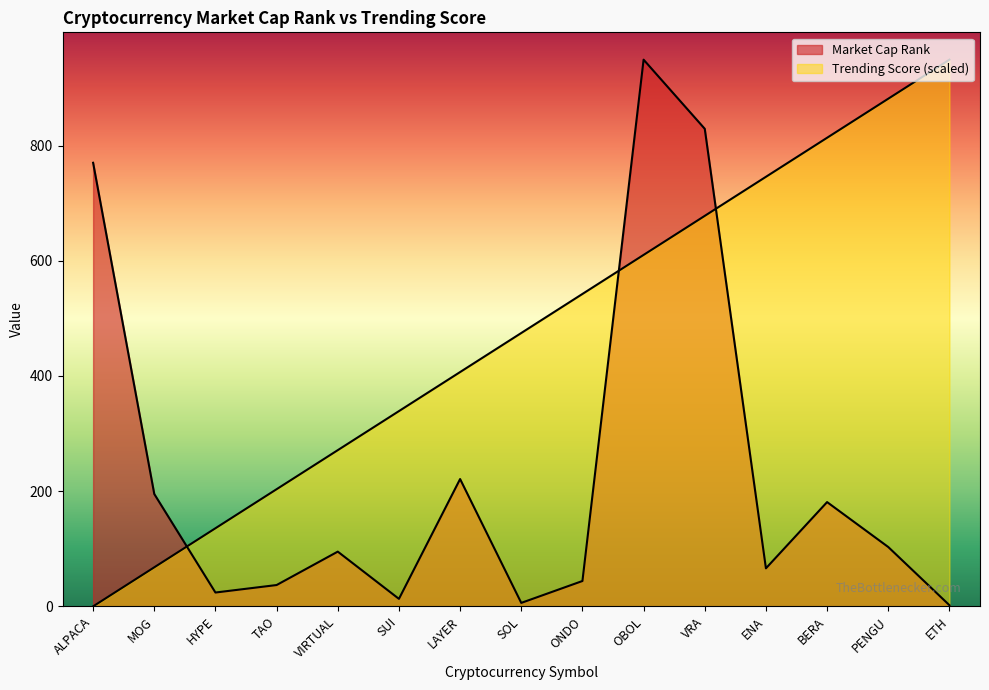

Where is Trending Score nearest to the value 474?

SOL